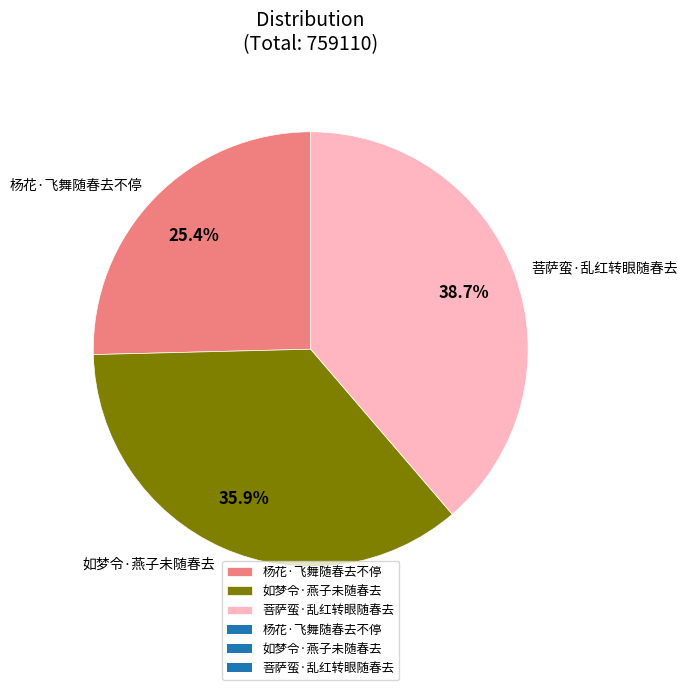

What is the largest slice in the pie chart?

菩萨蛮·乱红转眼随春去